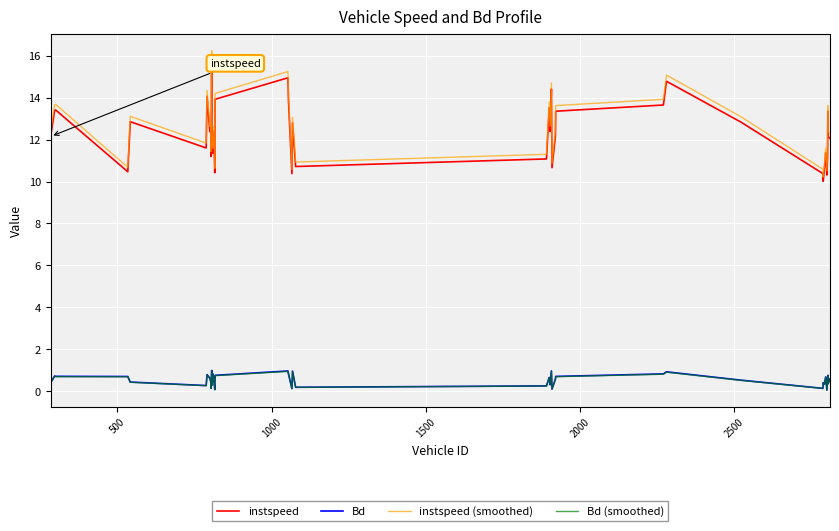

Which series has the widest spread of values?

instspeed (smoothed)